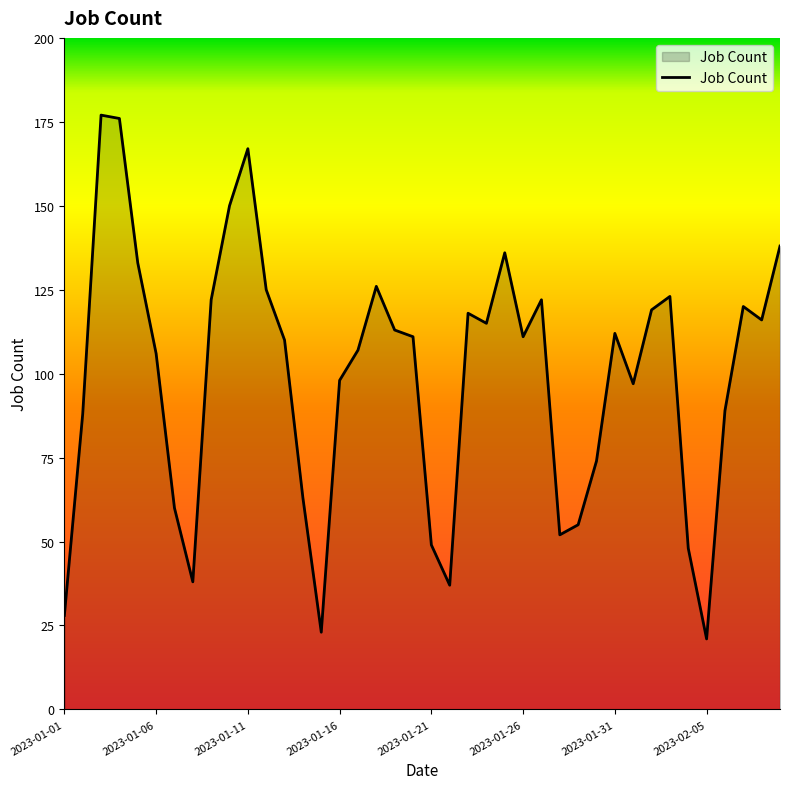

What is the difference between the maximum and minimum values?

156